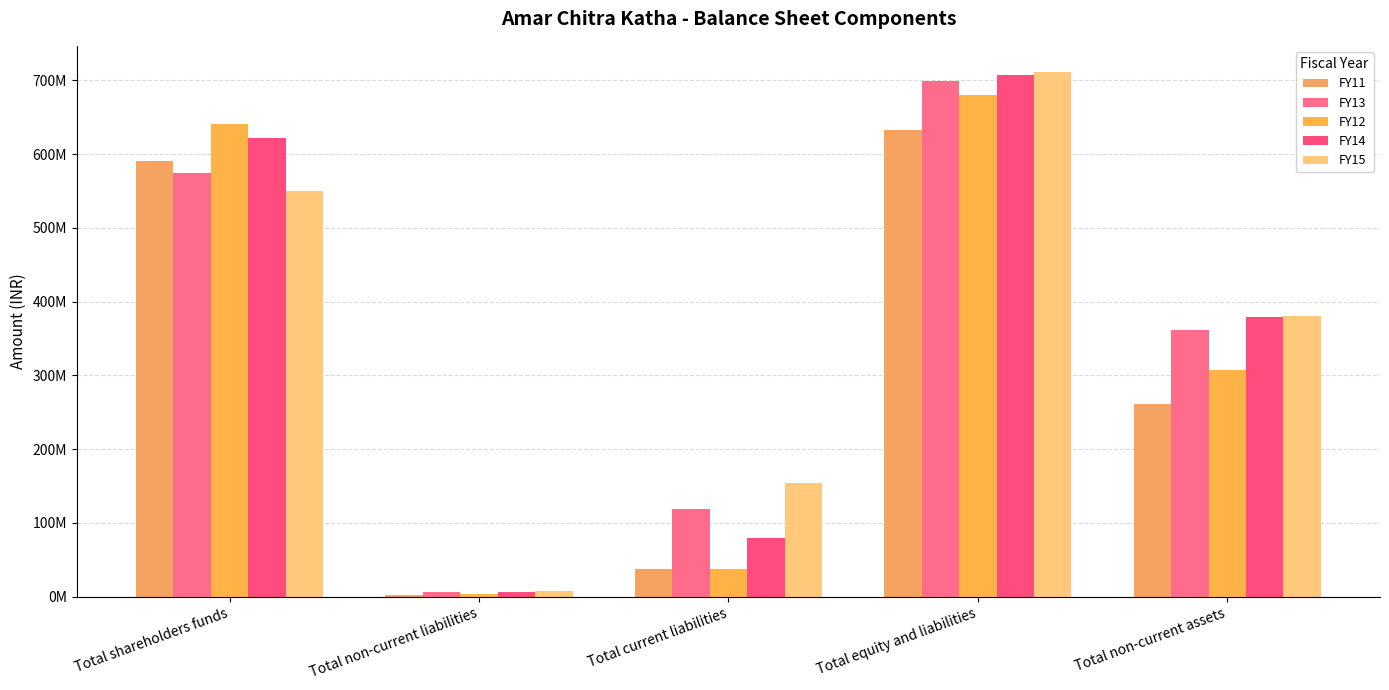

Is the value of FY12 at Total current liabilities greater than the value of FY13 at Total shareholders funds?

No